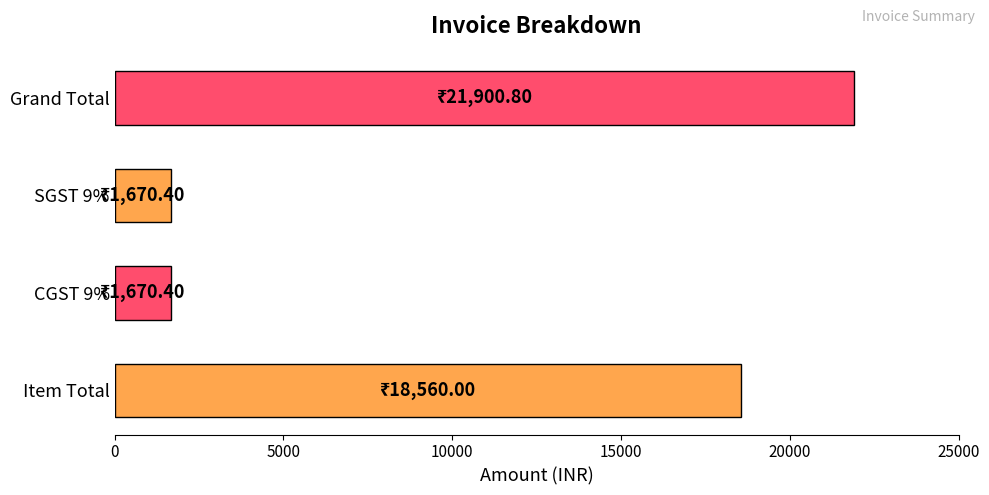

Are the bars grouped side by side (vs. stacked)?

No